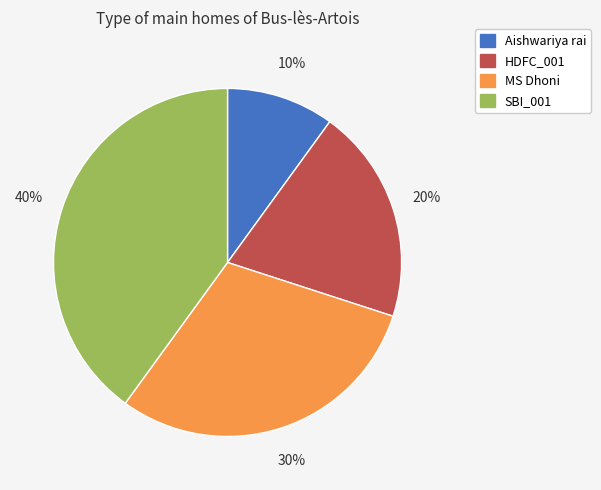

What is the largest slice in the pie chart?

SBI_001